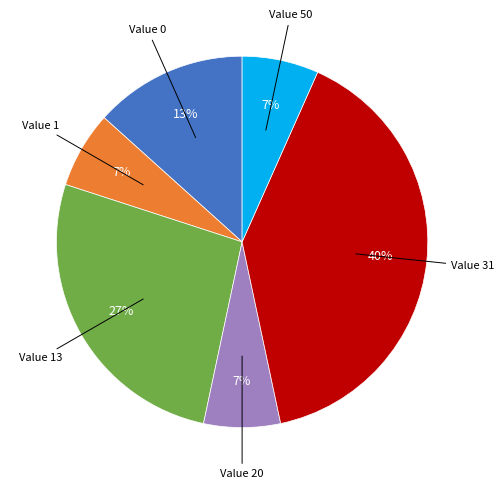

Is there a majority slice in this chart?

No